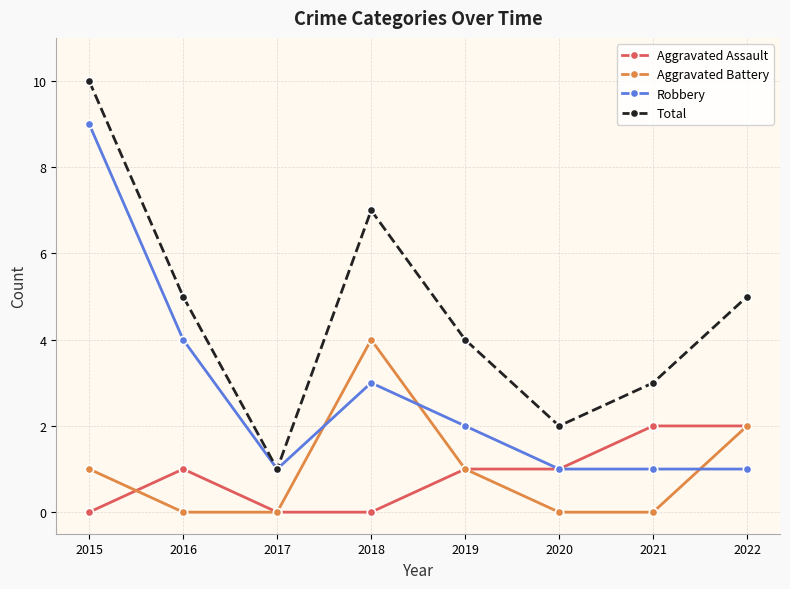

What is the difference between the maximum and minimum values in the Aggravated Battery series?

4